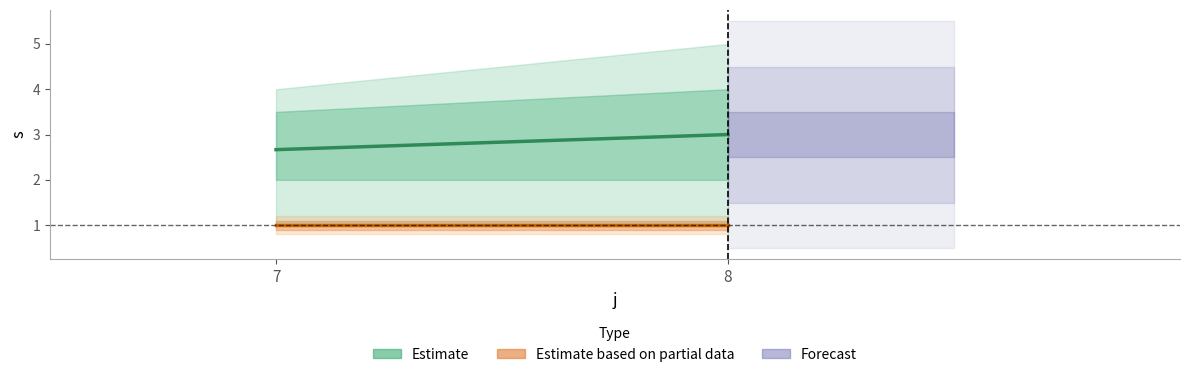

Which series has the largest range (max minus min)?

Estimate